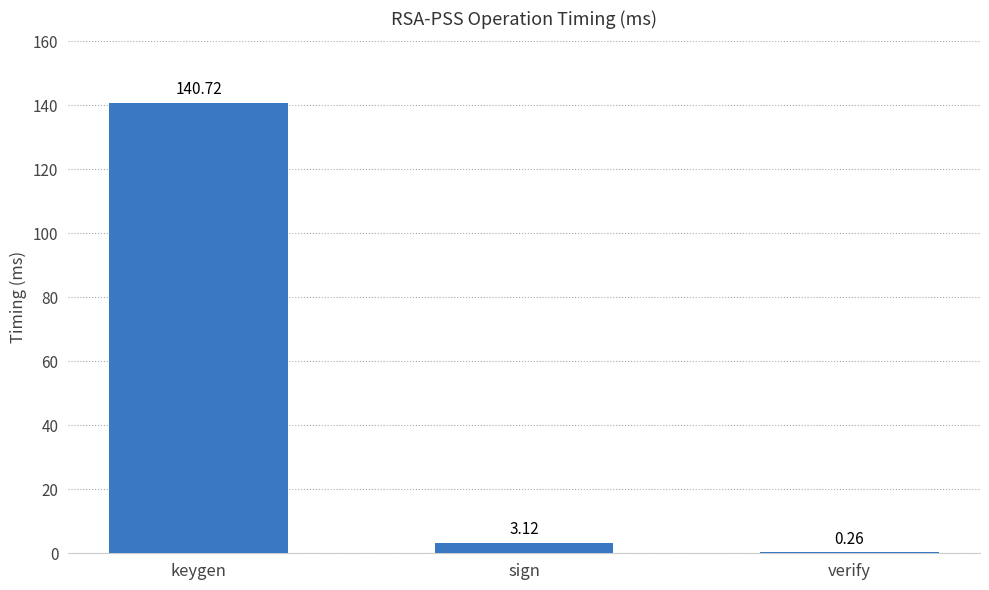

Between sign and verify, which is larger?

sign